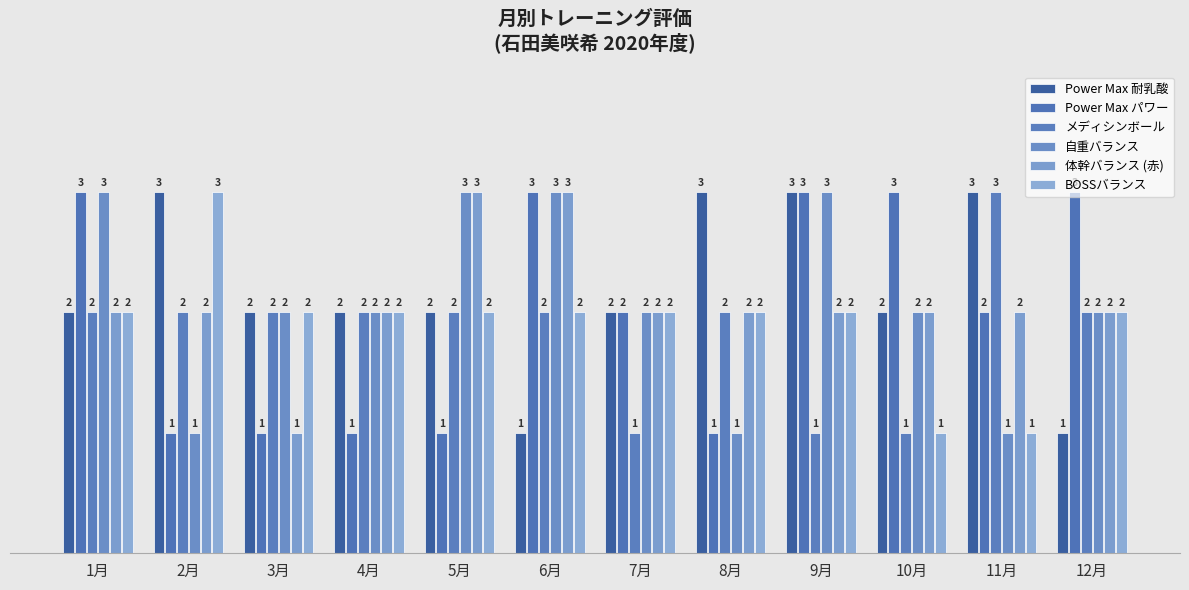

List the labels in order of 体幹バランス (赤) value, largest first.

5月, 6月, 1月, 2月, 4月, 7月, 8月, 9月, 10月, 11月, 12月, 3月